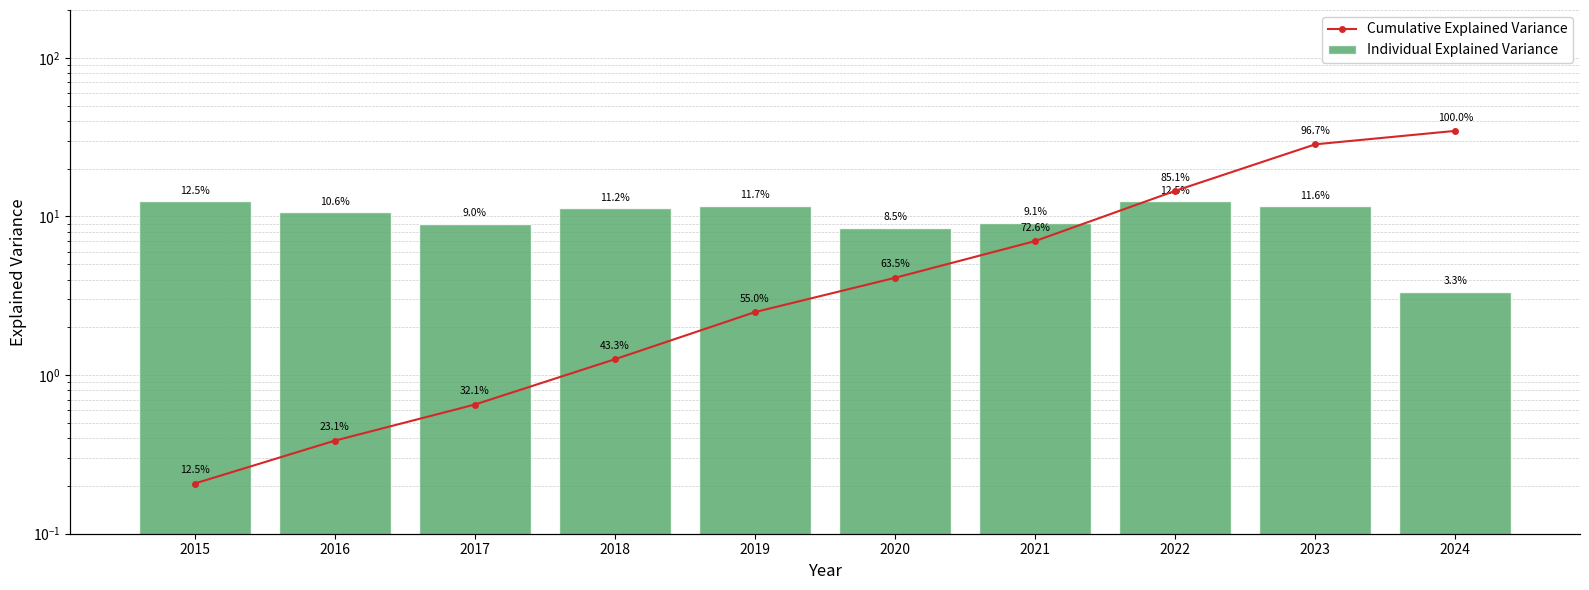

What is the average value of the Individual Explained Variance series?

10.0